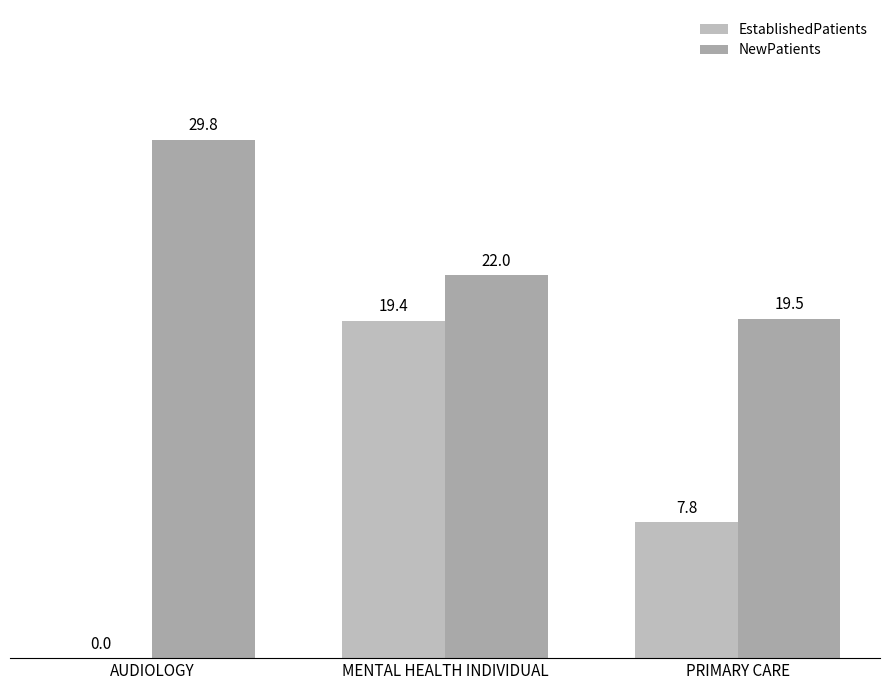

Which category has the highest value across all series?

AUDIOLOGY